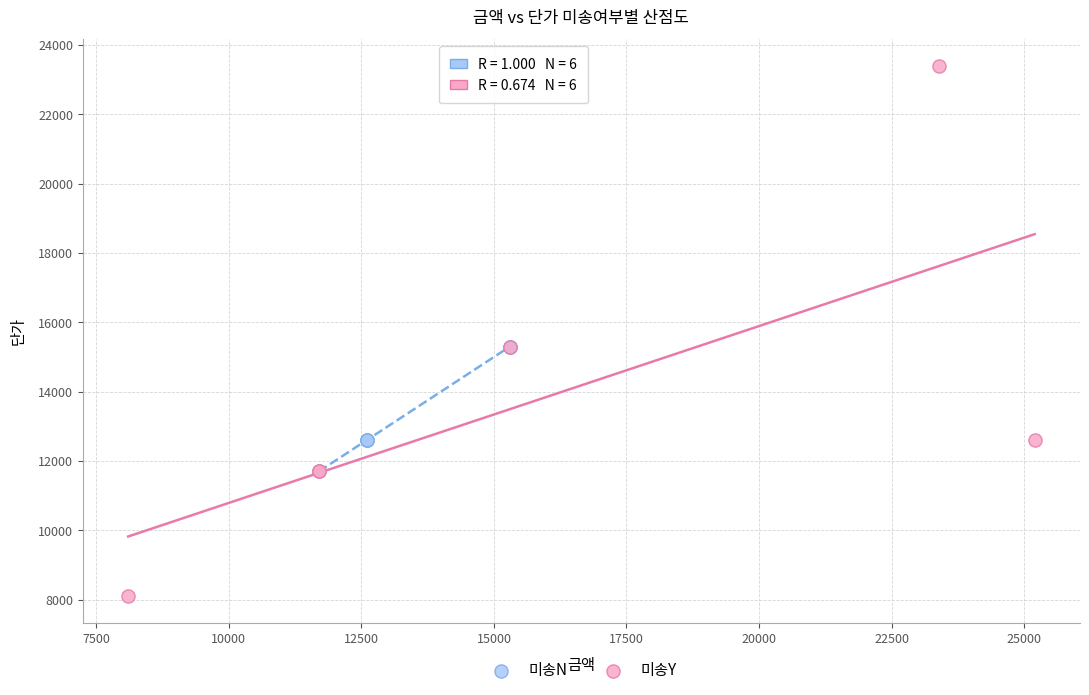

Which series reaches the maximum Y coordinate?

미송Y